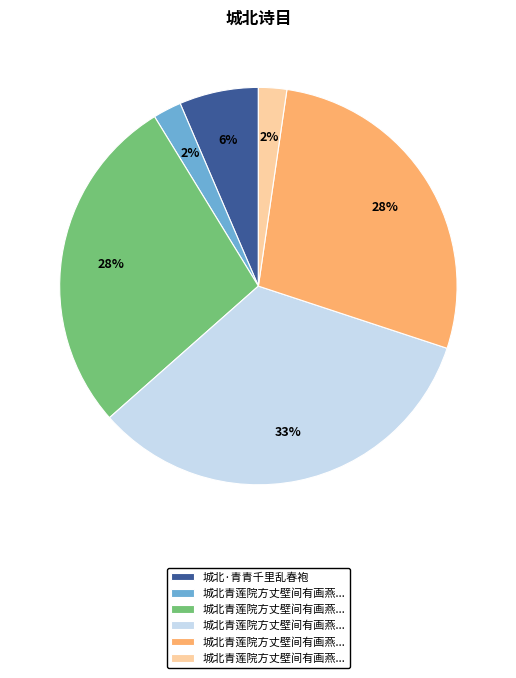

Count the number of slices in the pie.

6